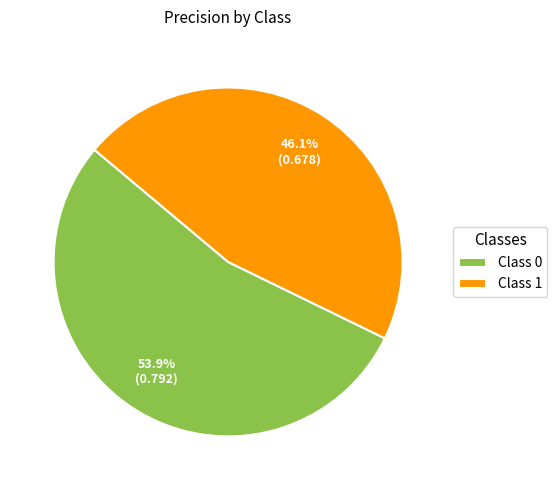

Rank the categories by value from highest to lowest.

Class 0, Class 1